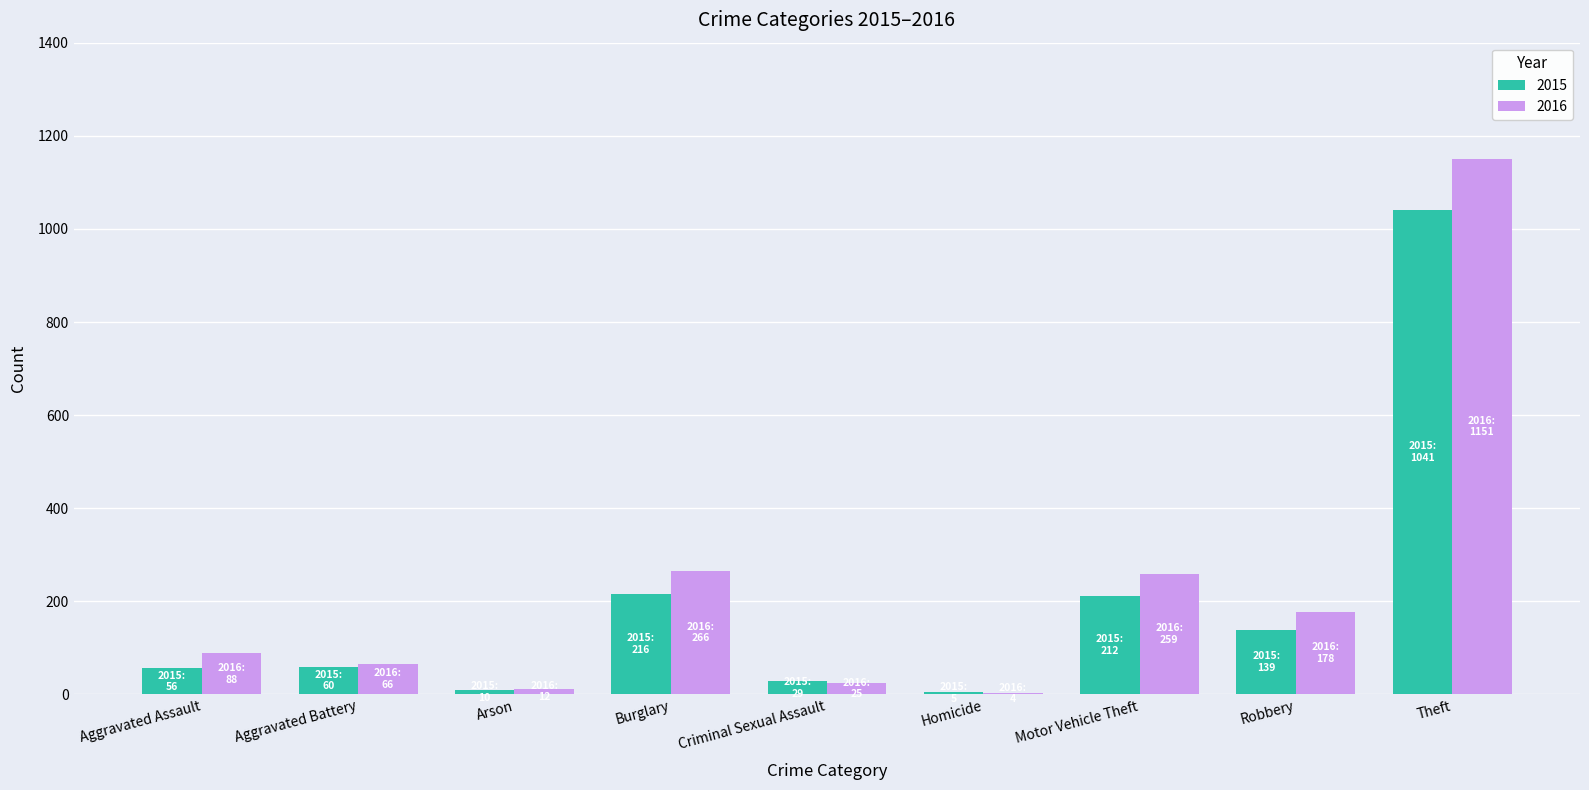

At which label does 2015 reach its peak?

Theft